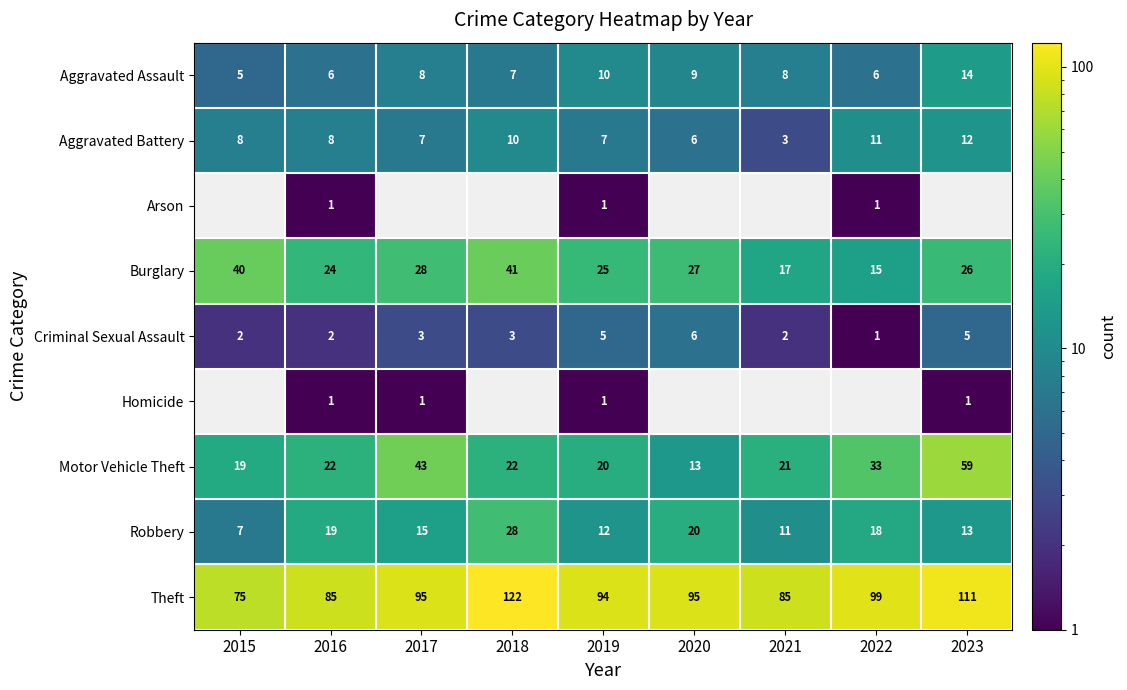

Which category has the lowest value across all series?

2016